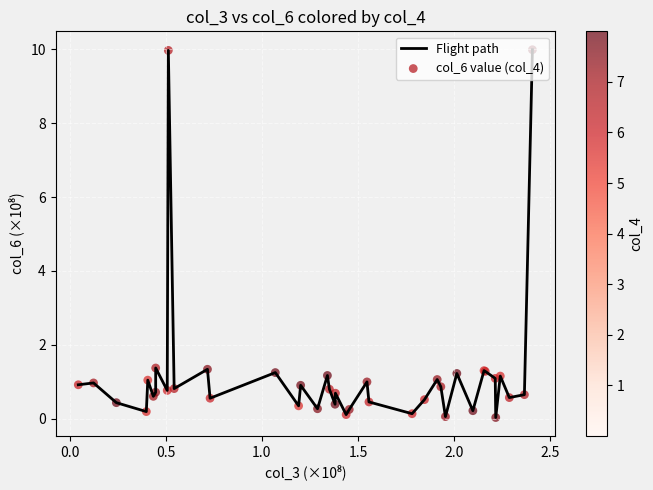

What is the maximum value shown in the chart?

10.0